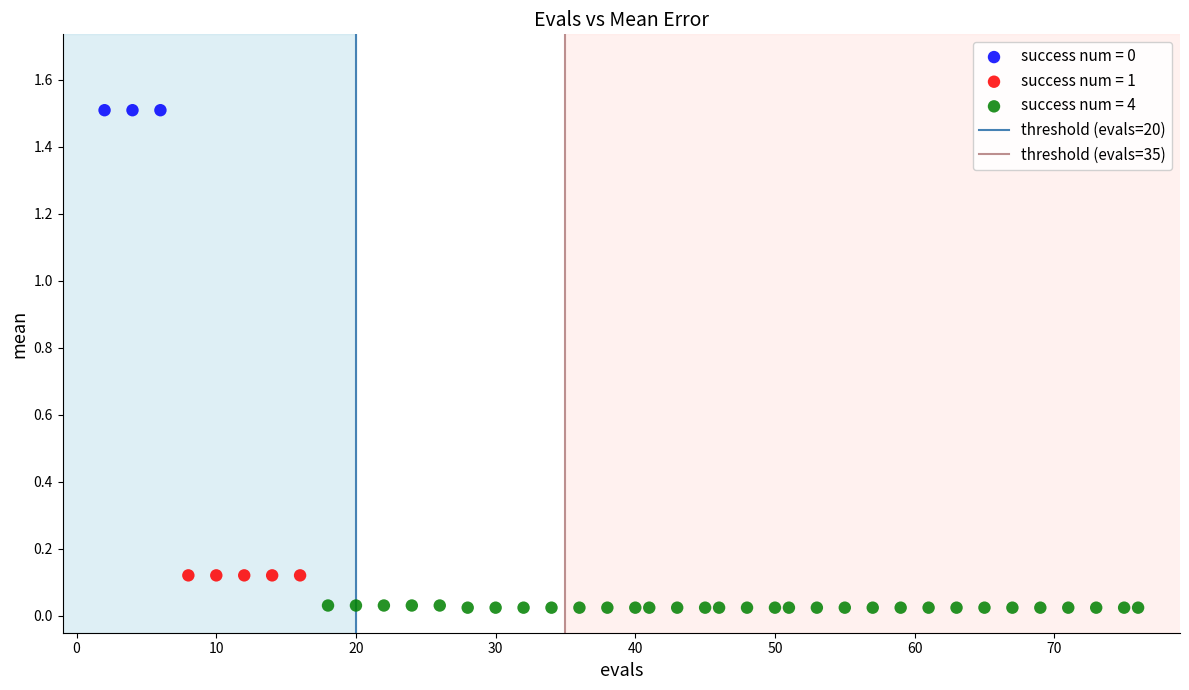

Which series reaches the minimum Y coordinate?

success num = 4